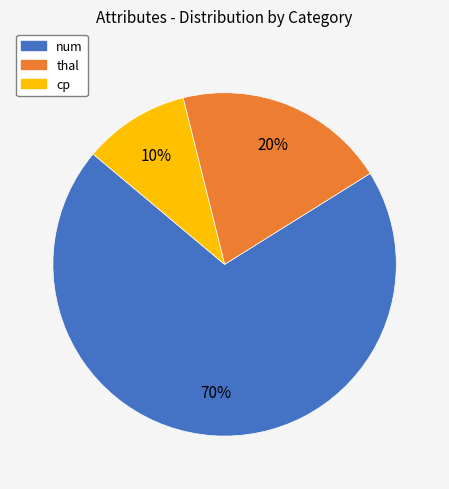

The cp slice represents 22% of the pie. True or false?

False